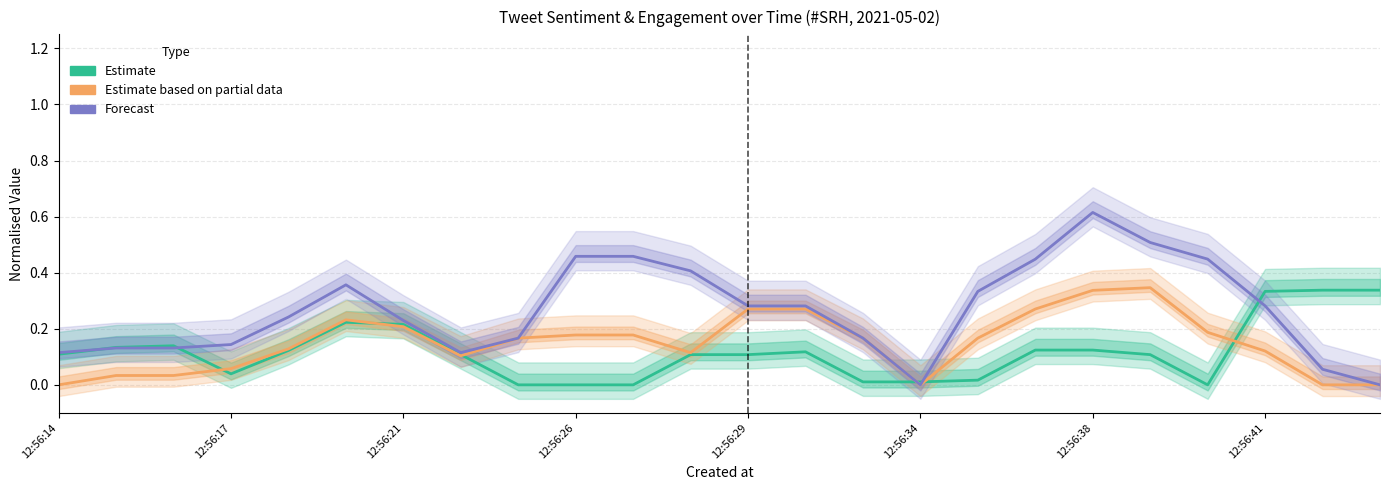

True or false: Estimate based on partial data has more than 2 interior local peaks.

False